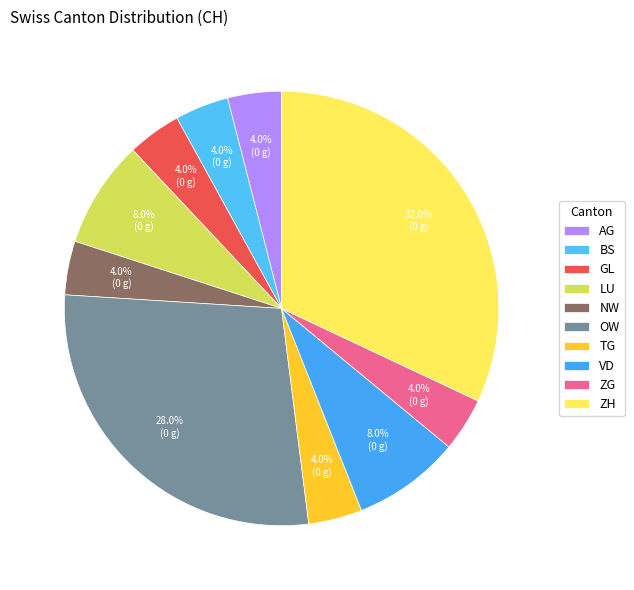

Count the number of slices in the pie.

10